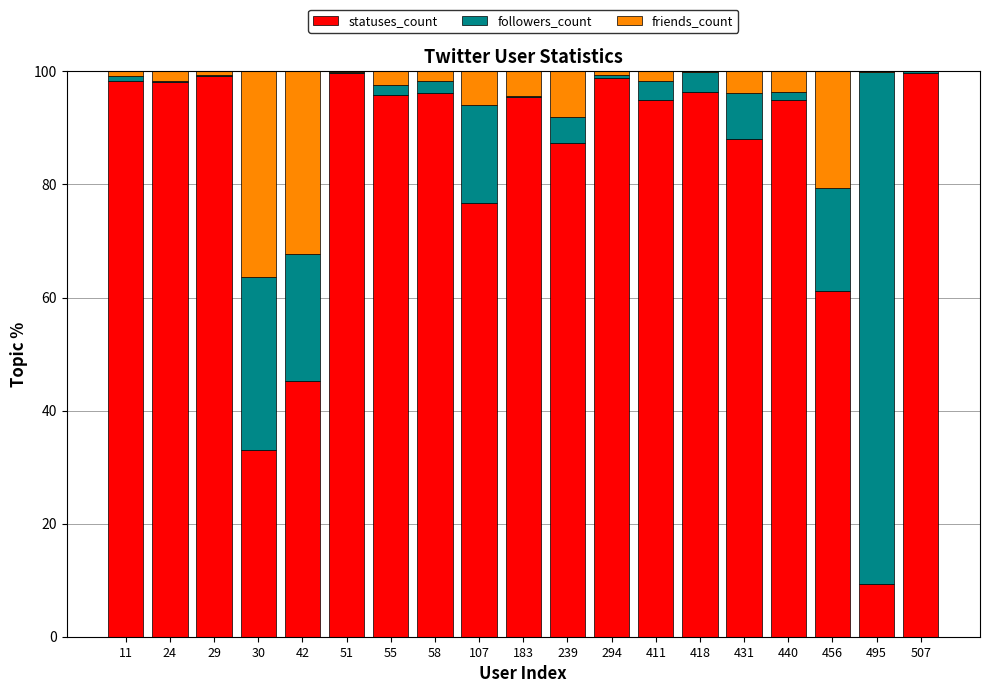

Count the number of data series in this chart.

3